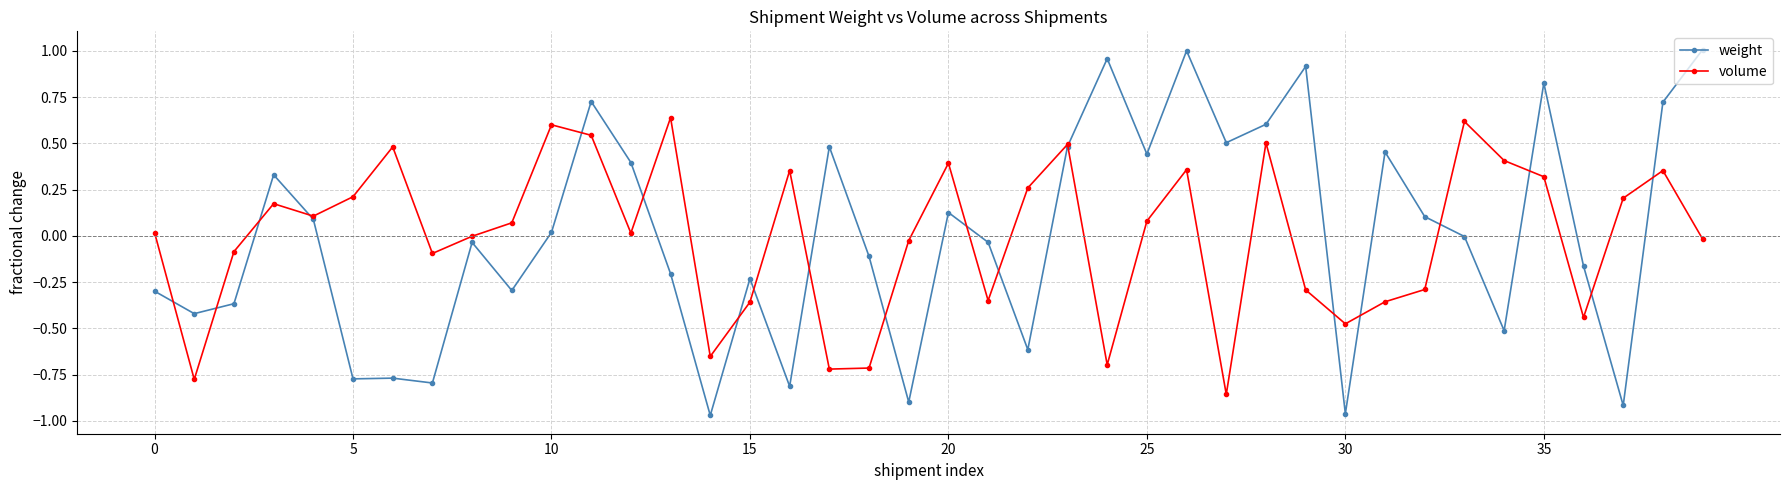

How many times do volume and weight cross each other?

19